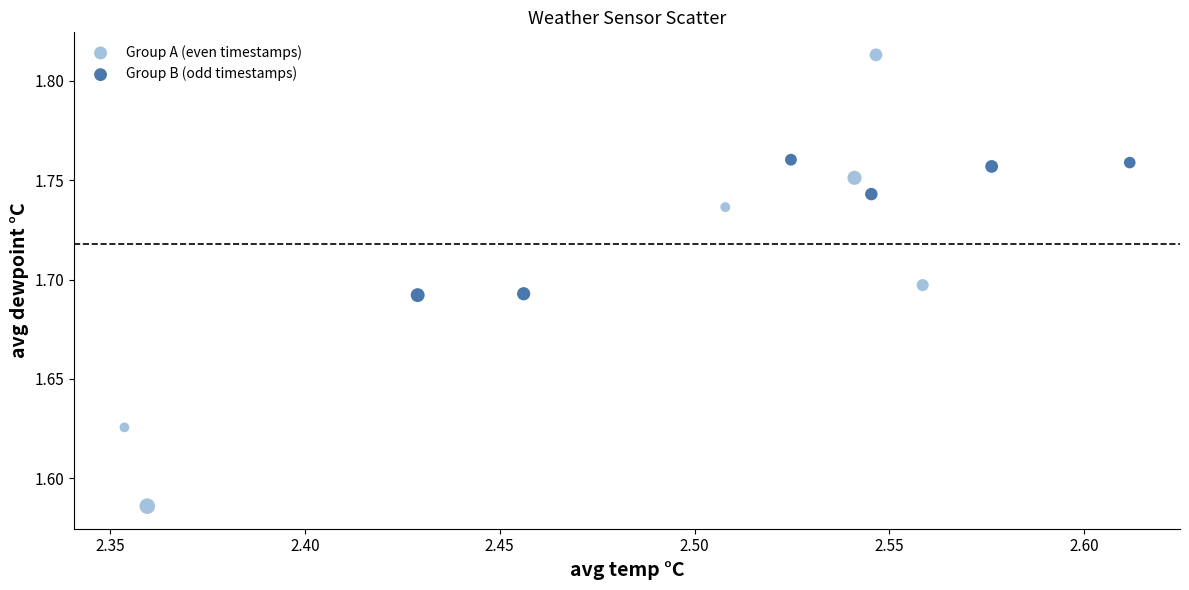

Which series reaches the minimum Y coordinate?

Group A (even timestamps)